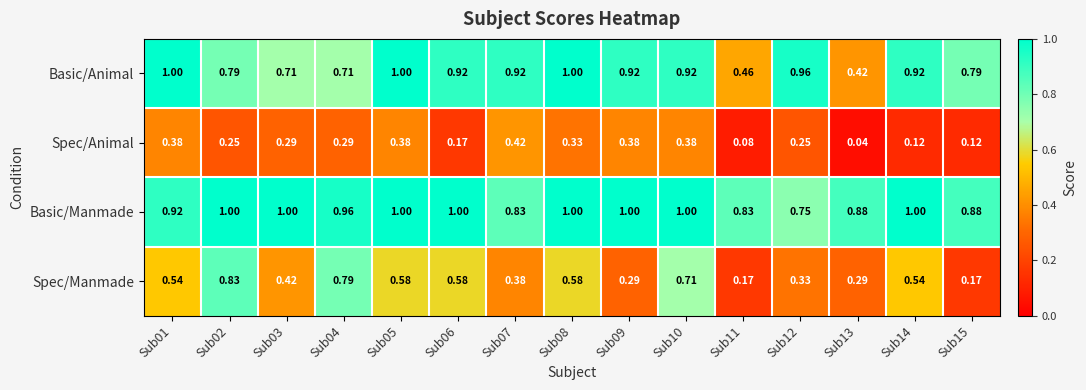

Rank the series at Sub06 from highest to lowest value.

Basic/Manmade, Basic/Animal, Spec/Manmade, Spec/Animal